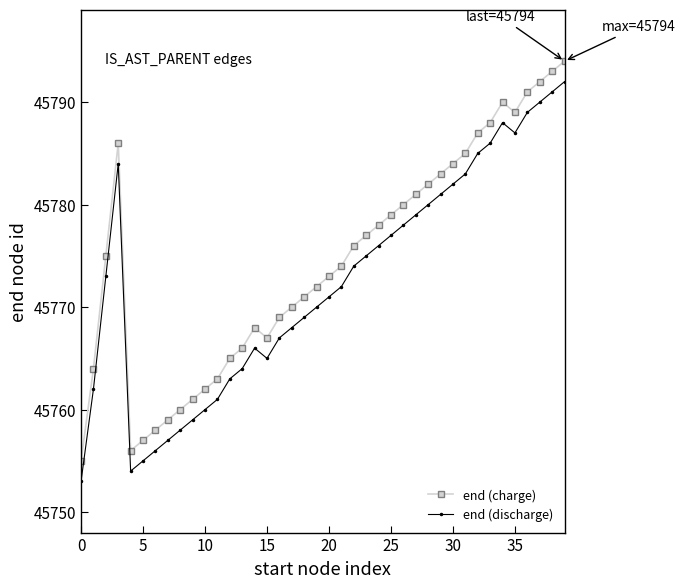

Does the chart display data point markers on the line(s)?

Yes